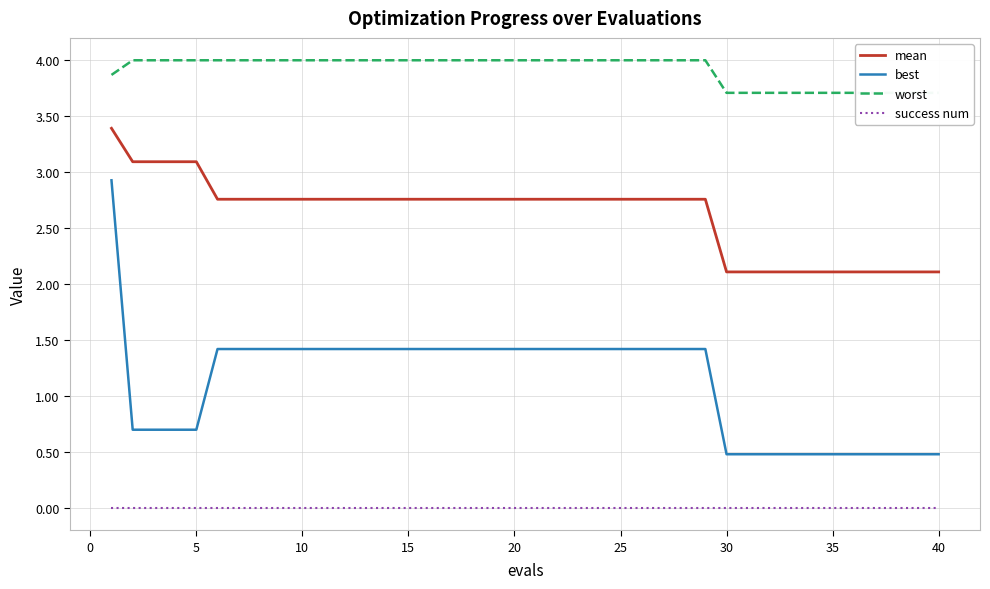

True or false: success num and best cross at least once.

False